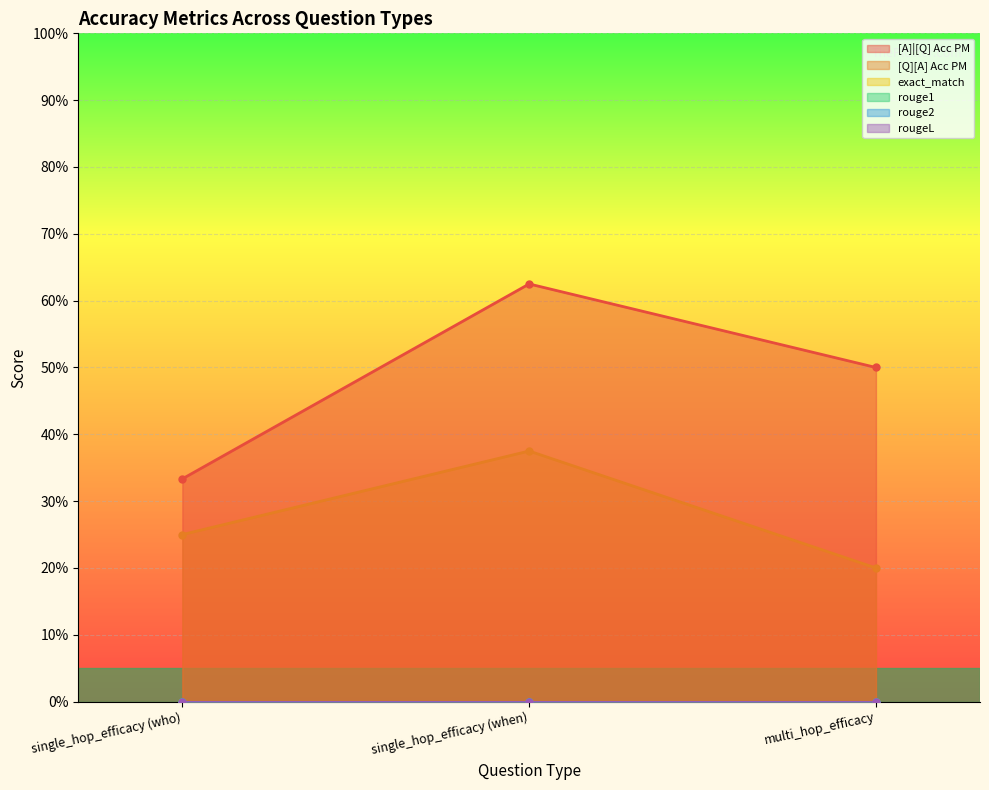

True or false: [A]|[Q] Acc PM has a value of 0.6 at single_hop_efficacy (when).

True